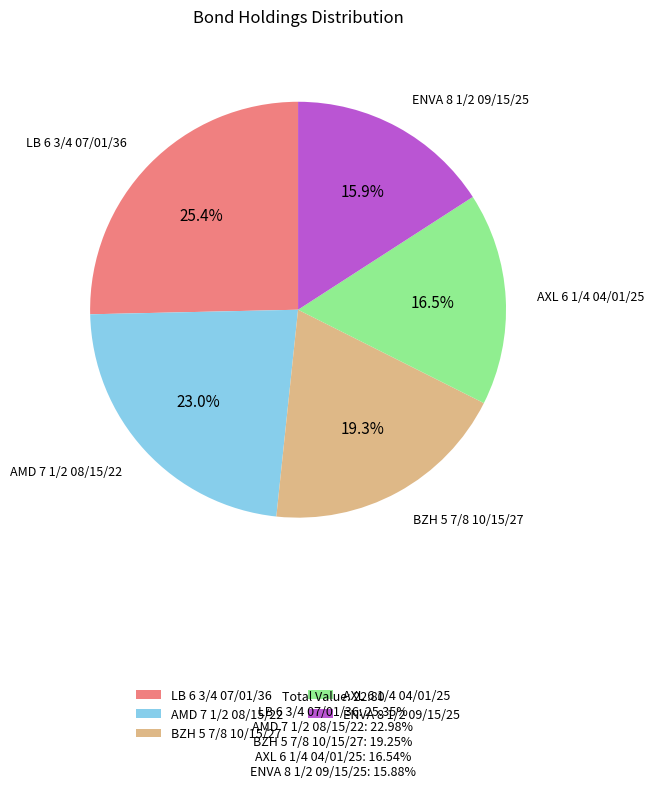

To the nearest percent, what is the combined percentage of BZH 5 7/8 10/15/27 and AXL 6 1/4 04/01/25?

36%